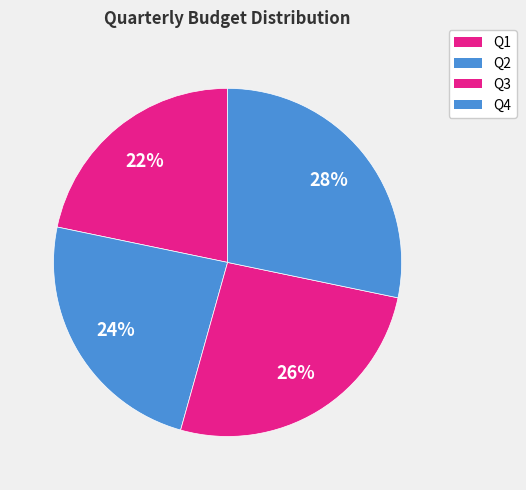

To the nearest percent, what is the combined percentage of Q4 and Q2?

52%